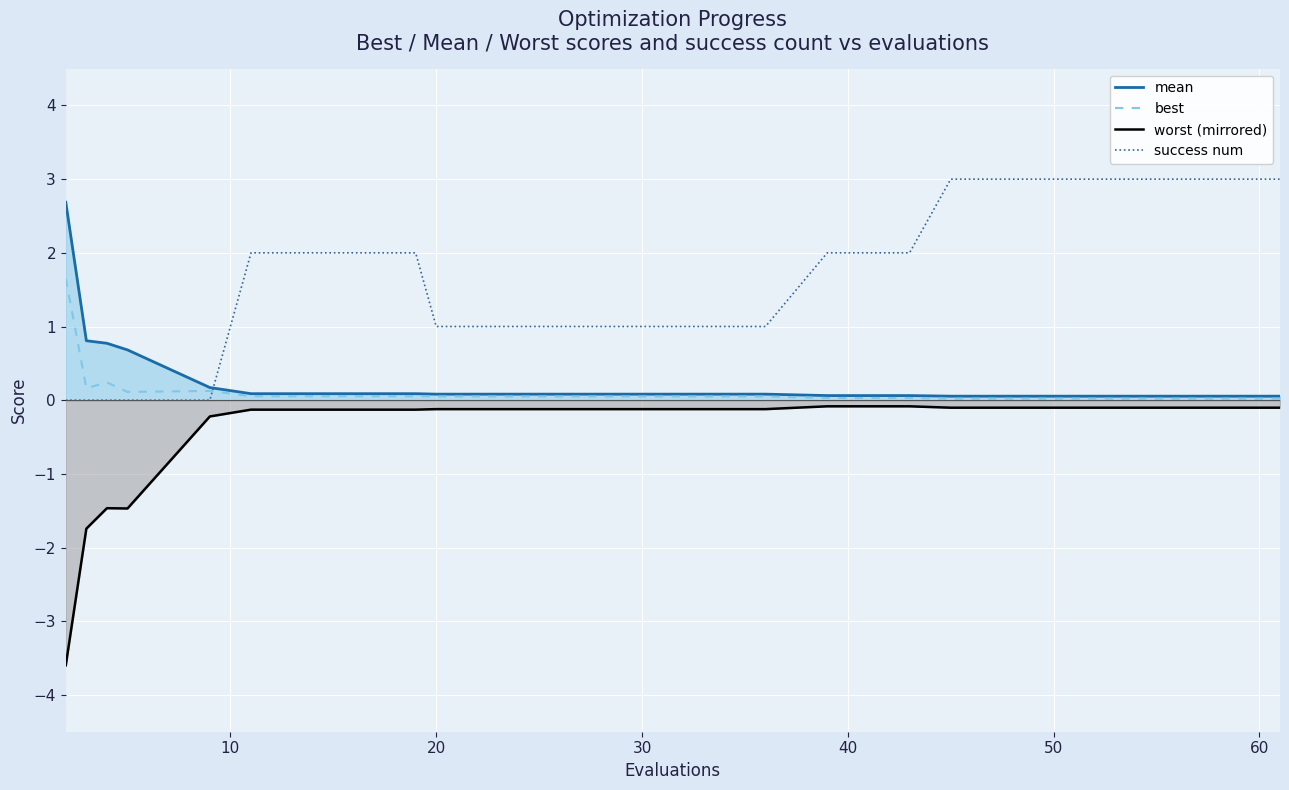

Which series has the largest range (max minus min)?

worst (mirrored)